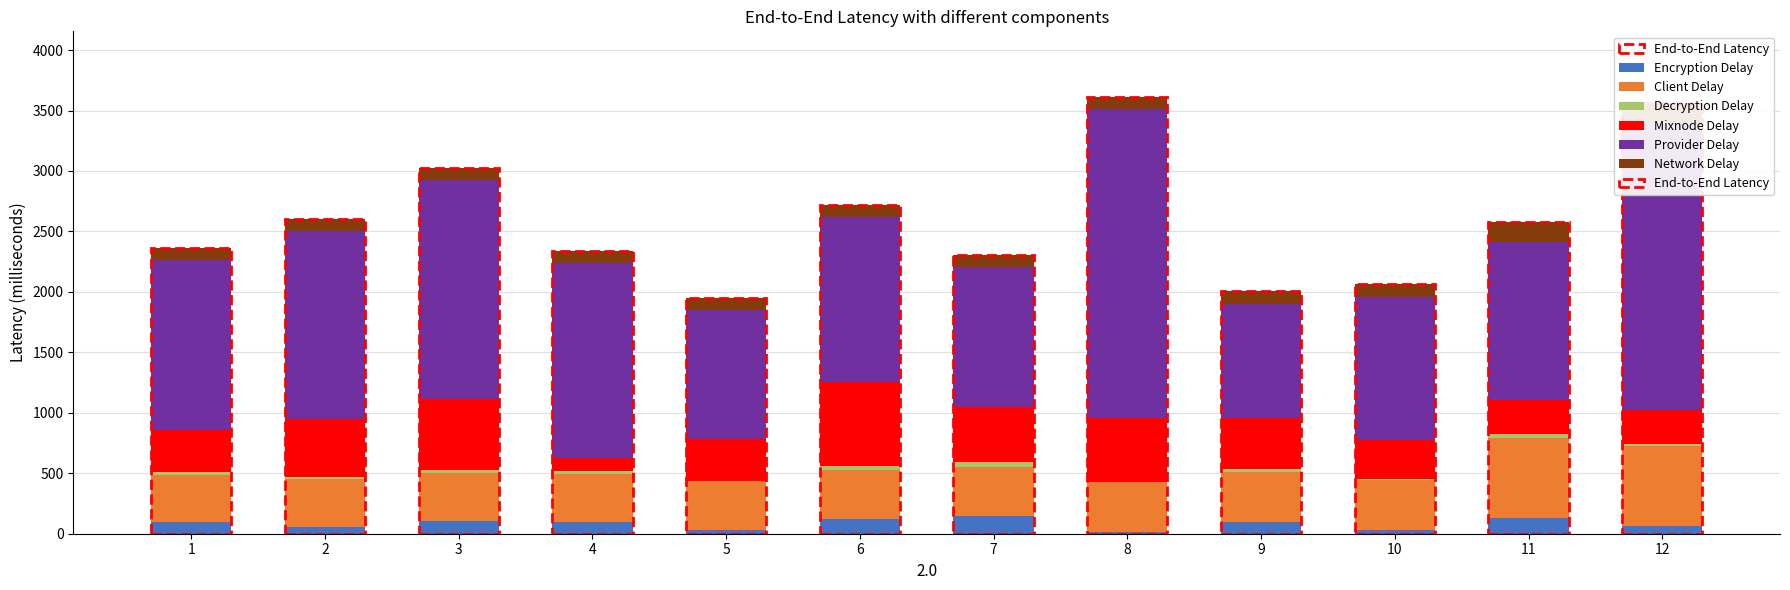

Is it true that Decryption Delay equals 13.8 at 9?

False